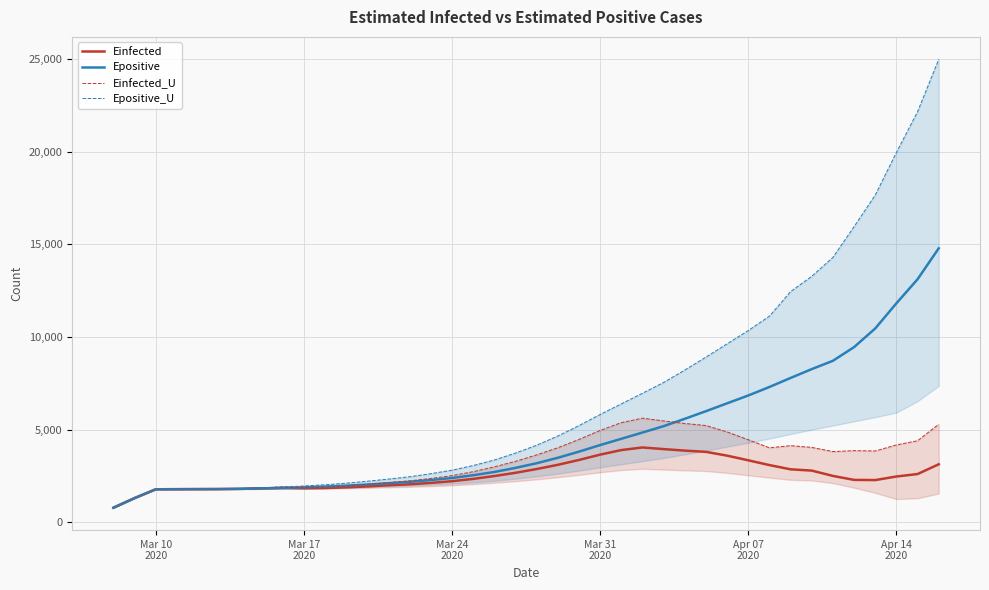

How many series are shown in this chart?

4